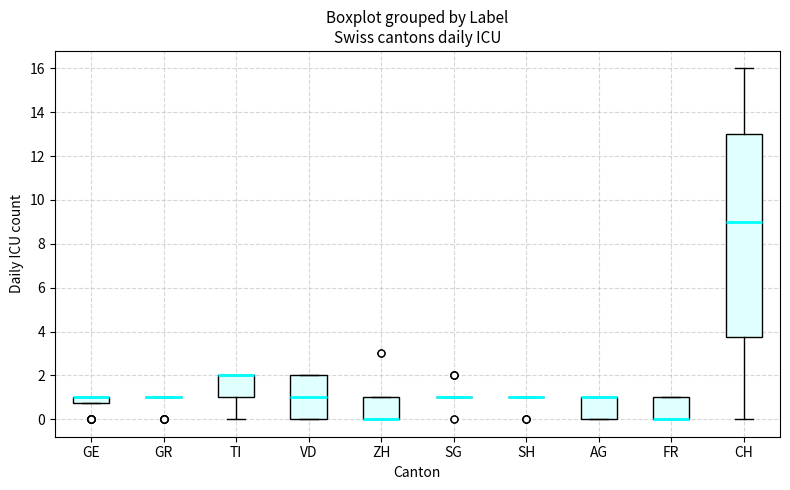

Where is the lower edge of the box for GE on the y-axis? The values are not printed on the chart, so give them approximately, as read against the axis.

0.8